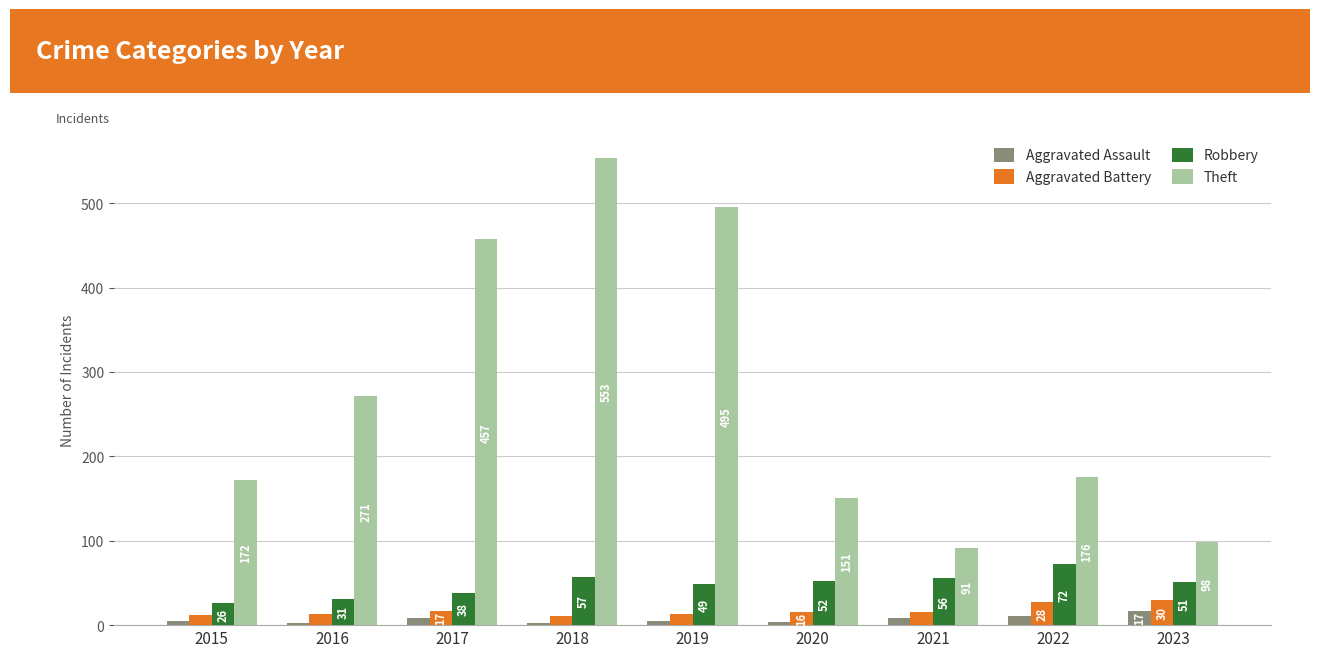

What is the difference between the maximum and minimum values in the Aggravated Assault series?

15